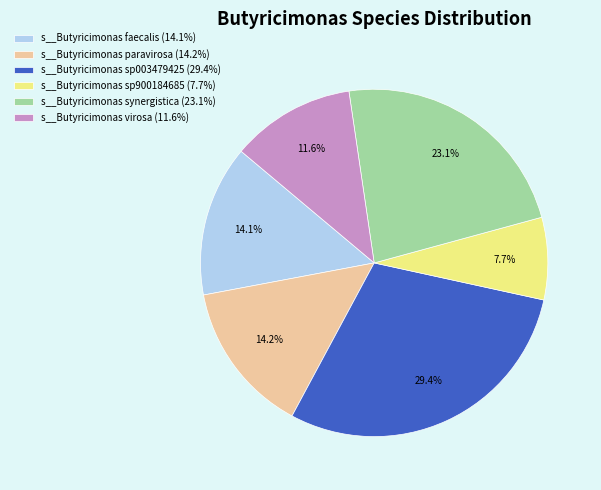

True or false: s__Butyricimonas virosa accounts for 19% of the total.

False